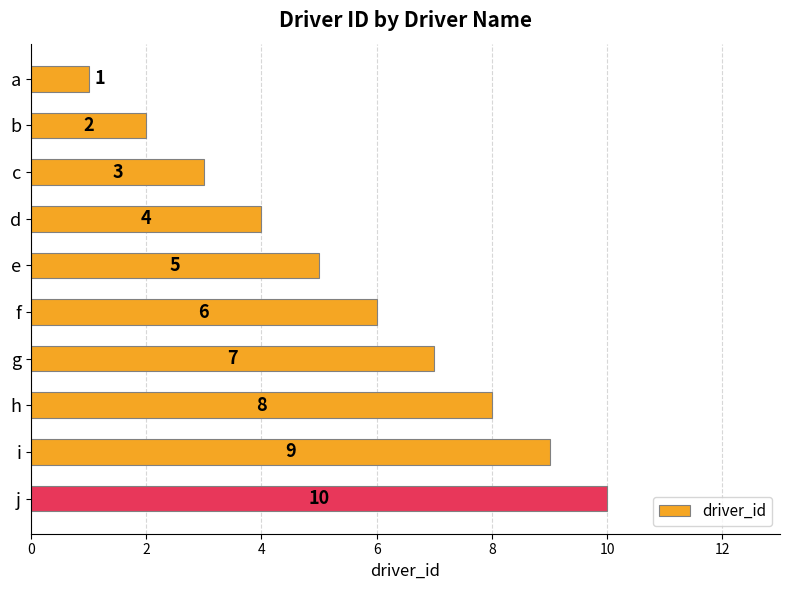

List the labels in order of value, largest first.

j, i, h, g, f, e, d, c, b, a